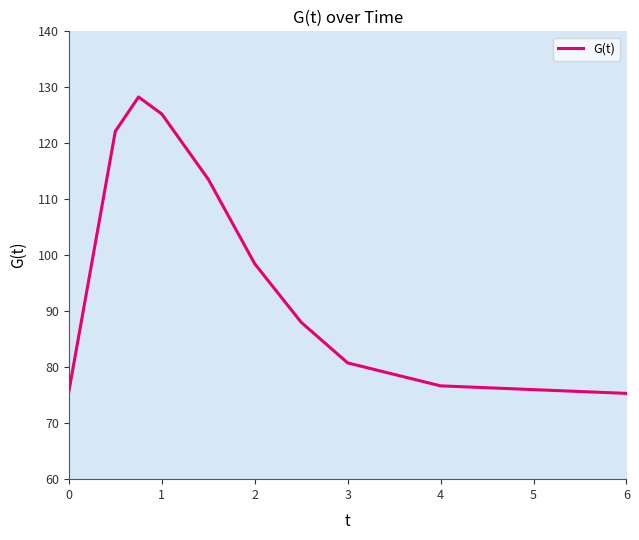

What is the maximum value shown in the chart?

128.3